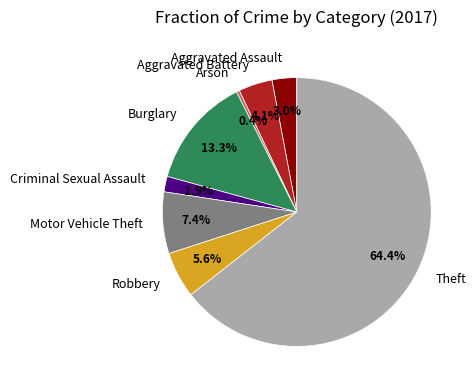

Which category accounts for the majority?

Theft